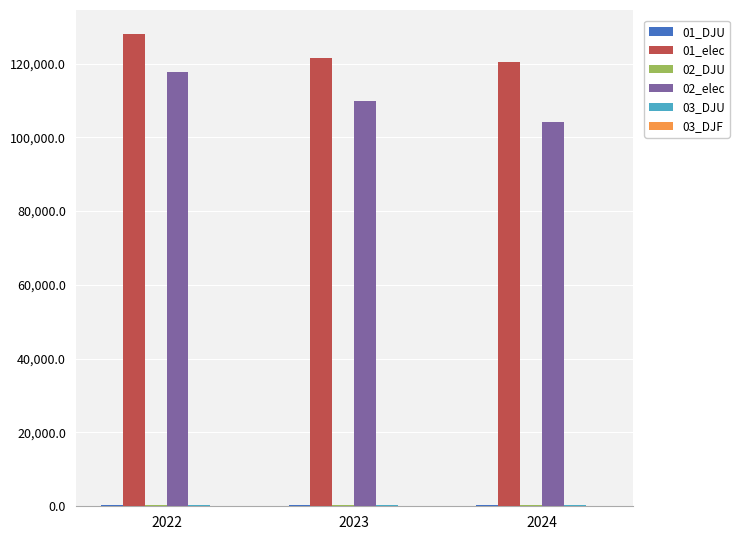

What is the sum of the 01_elec values at 2022 and 2023?

249686.1